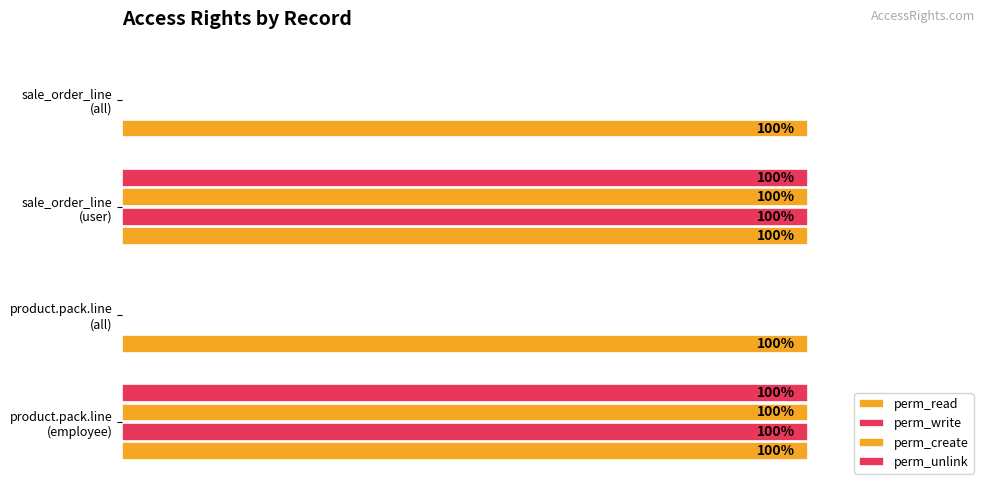

Count the number of categories in the chart.

4